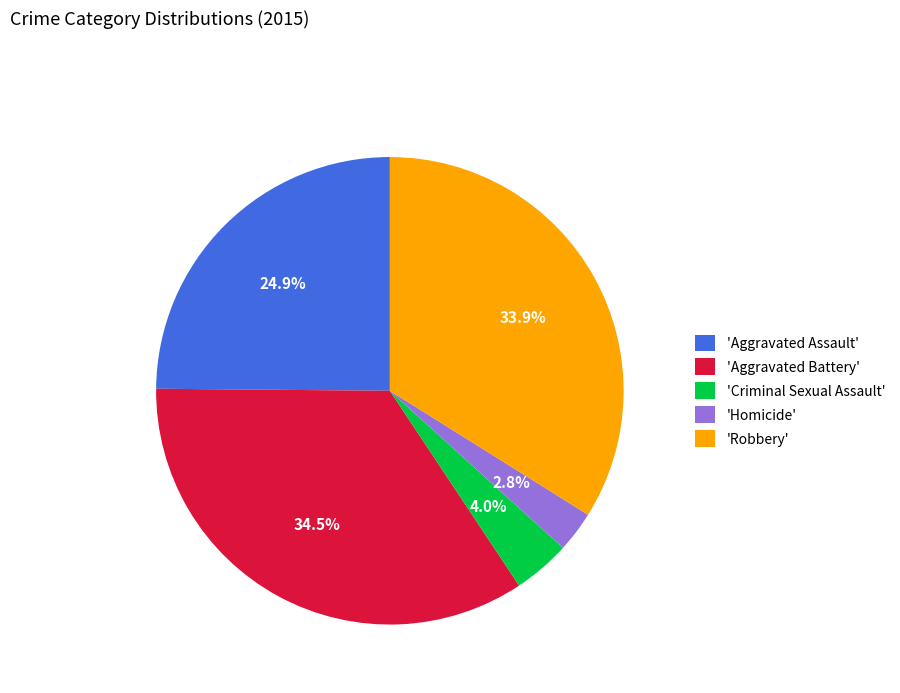

Which slice is the smallest?

'Homicide'